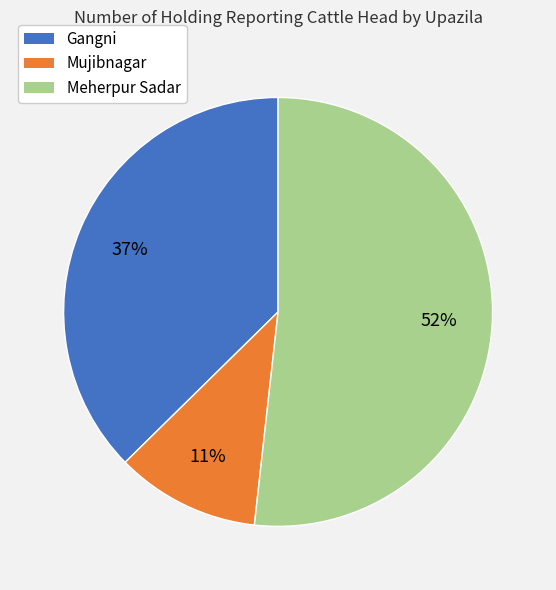

To the nearest percent, what portion does Mujibnagar represent?

11%